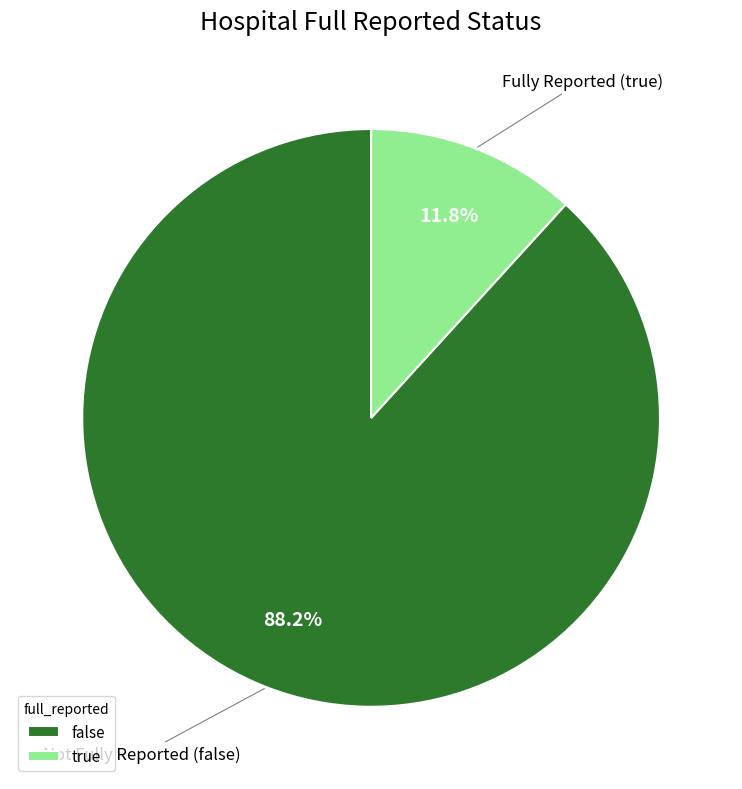

Between false and true, which is larger?

false